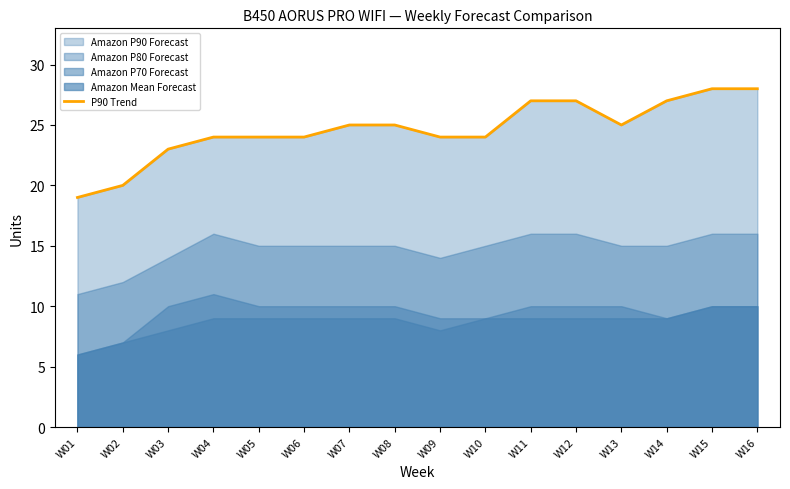

Reading left to right, extract all data points from this chart.

19	20	23	24	24	24	25	25	24	24	27	27	25	27	28	28